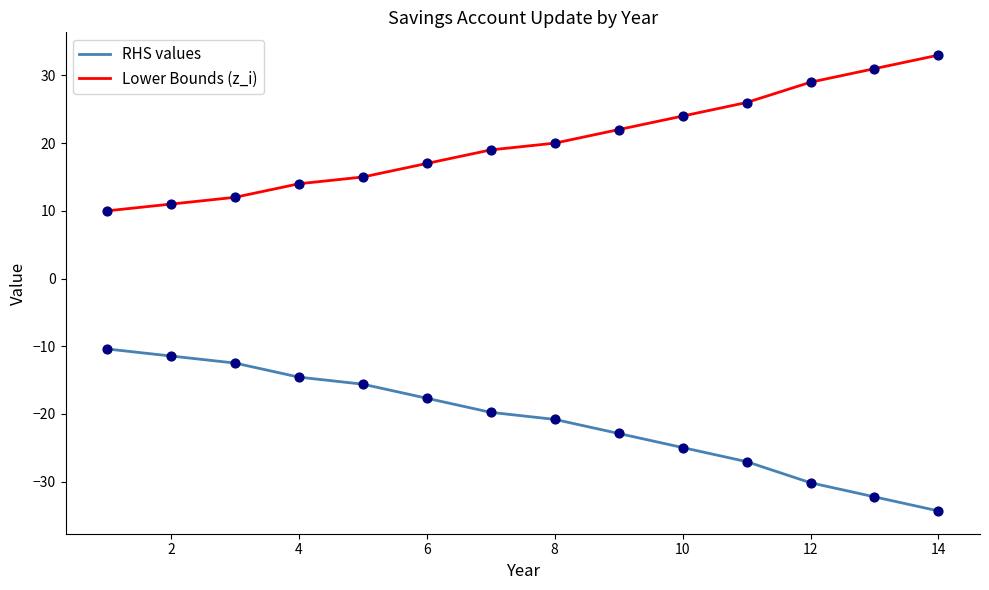

Which series has the largest total across all categories?

Lower Bounds (z_i)